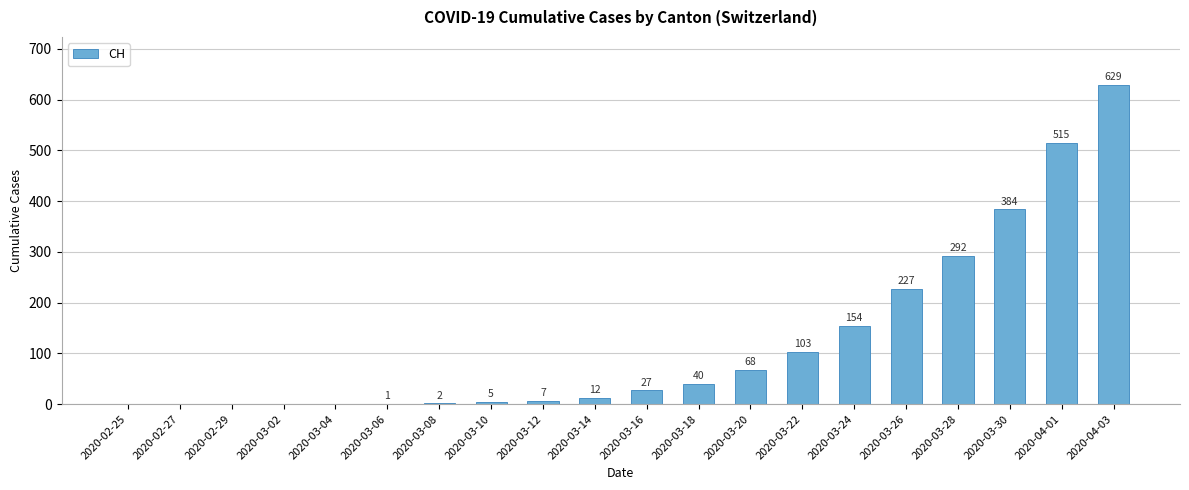

Which category has the highest value across all series?

2020-04-03